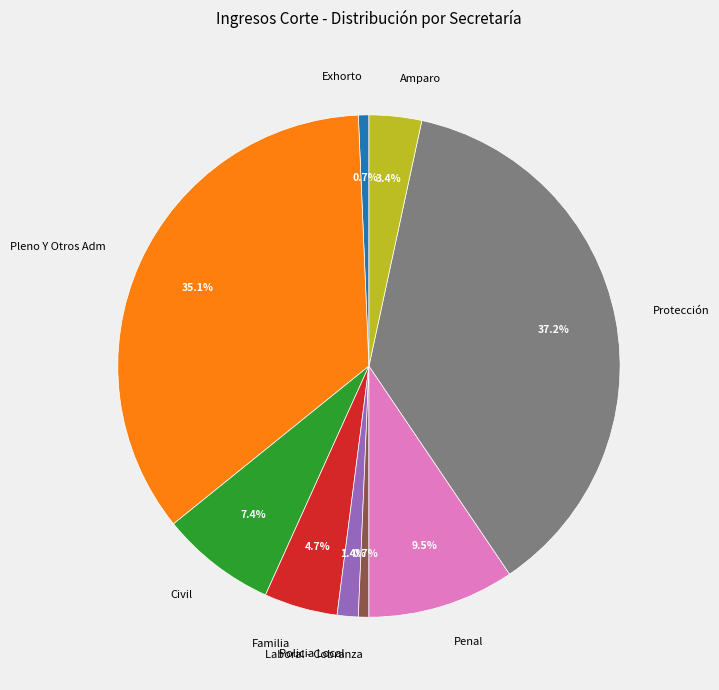

Which slice is the largest?

Protección